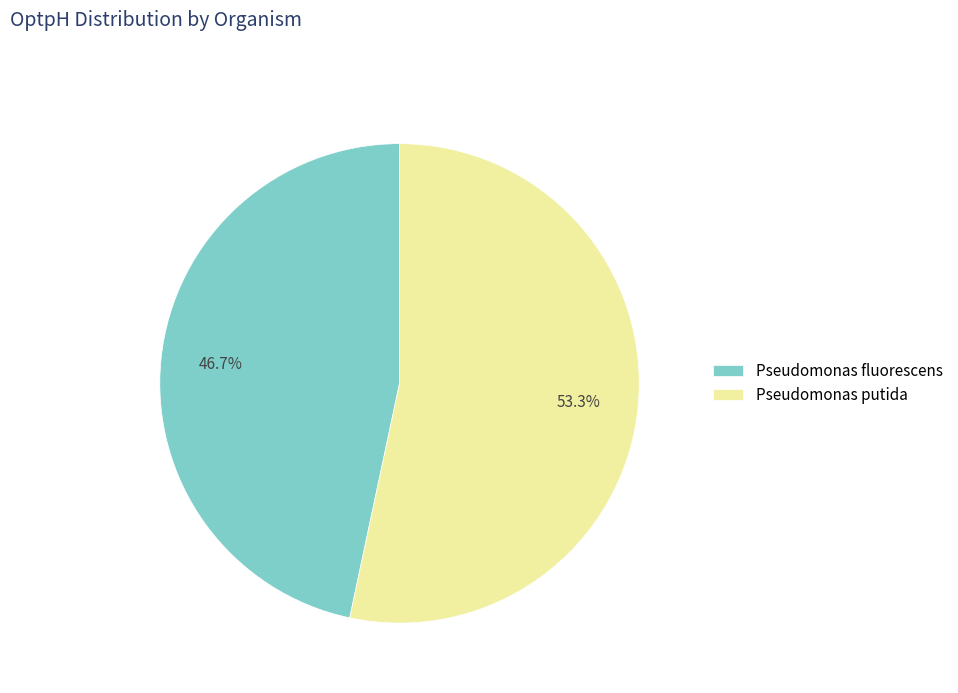

What percentage is the Pseudomonas fluorescens slice, to the nearest percent?

47%